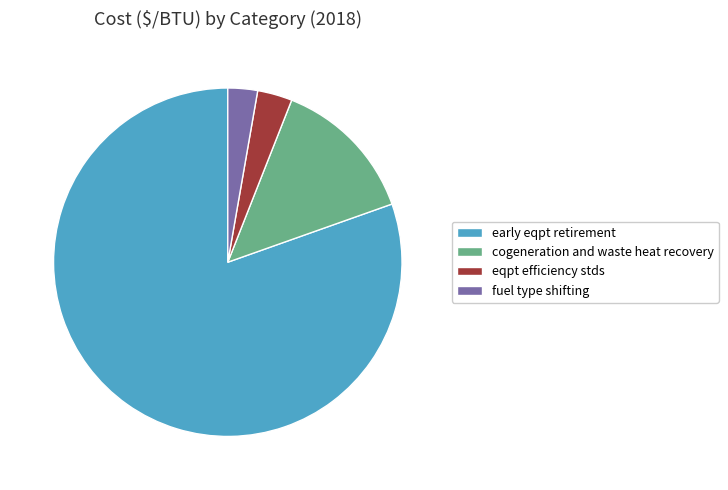

Combined, do early eqpt retirement and cogeneration and waste heat recovery account for over 50%?

Yes